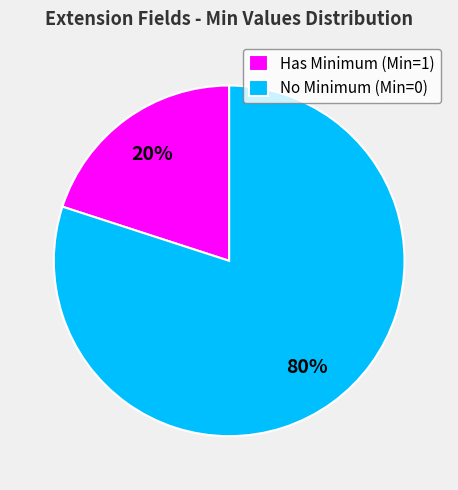

Rank the categories by value from highest to lowest.

No Minimum (Min=0), Has Minimum (Min=1)